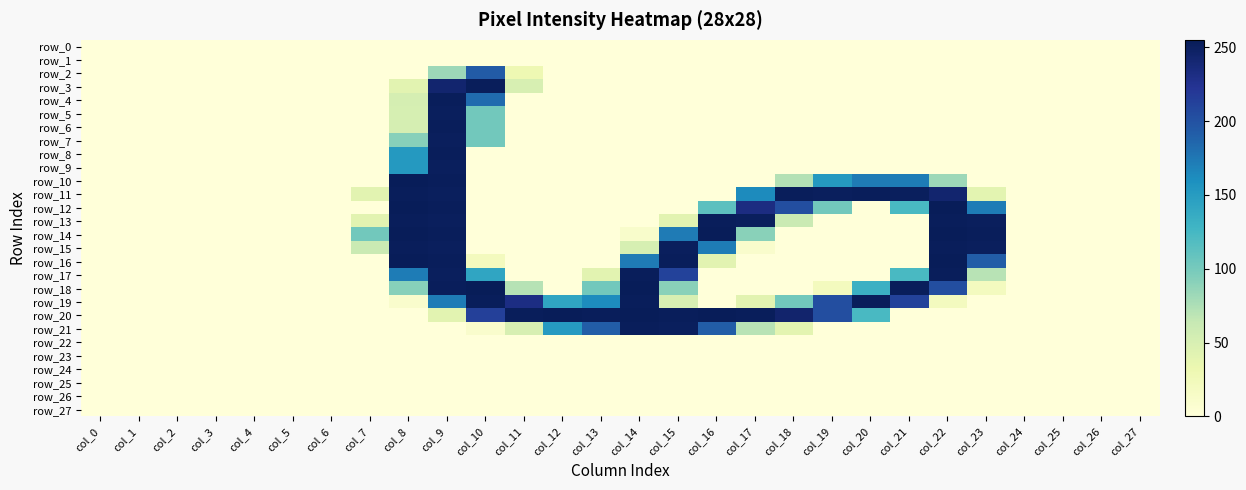

Is it true that row_16 equals 107 at col_5?

False